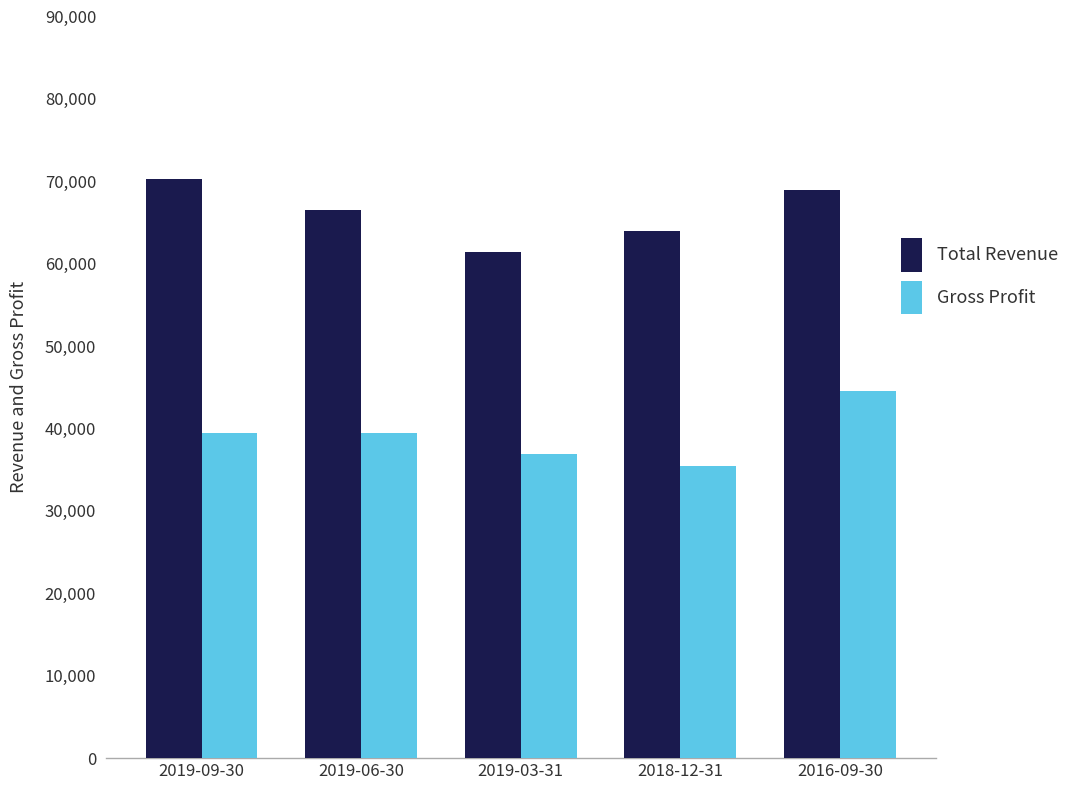

Reading right to left, what are all the values shown in this chart?

Total Revenue: 69000	64000	61400	66500	70300
Gross Profit: 44600	35500	36900	39500	39500